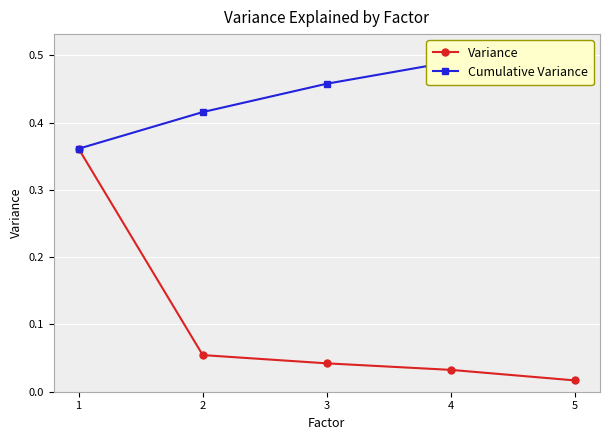

Is it true that Cumulative Variance equals 0.1 at 2?

False